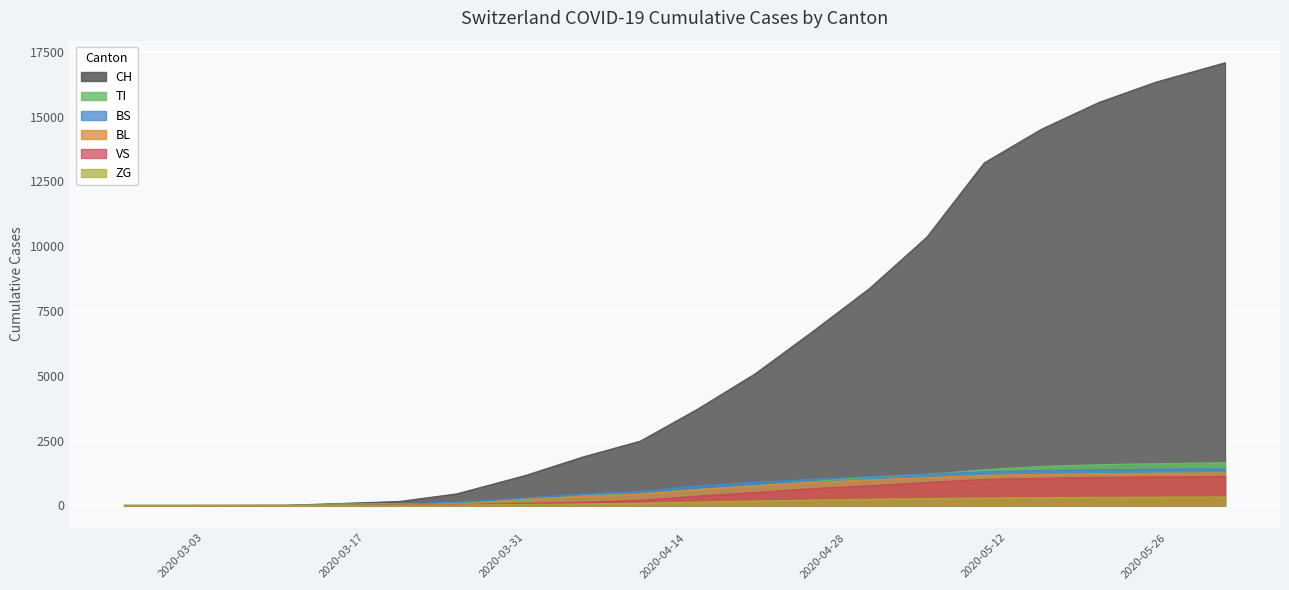

Reading left to right, list all the values displayed in this chart.

CH: 0	0	2	6	79	155	449	1160	1871	2482	3716	5073	6695	8371	10351	13213	14513	15543	16330	17072
TI: 0	0	0	0	61	67	85	202	378	452	620	756	919	1097	1197	1381	1506	1575	1611	1653
BS: 0	0	0	4	0	46	128	292	446	543	760	891	1011	1108	1211	1297	1346	1380	1401	1413
BL: 0	0	0	2	5	18	46	242	347	436	614	764	885	990	1075	1163	1199	1225	1243	1257
VS: 0	0	2	2	6	15	35	81	125	200	360	501	648	760	885	1004	1049	1083	1103	1120
ZG: 0	0	0	0	0	5	18	39	59	87	131	171	207	240	264	285	301	313	320	327